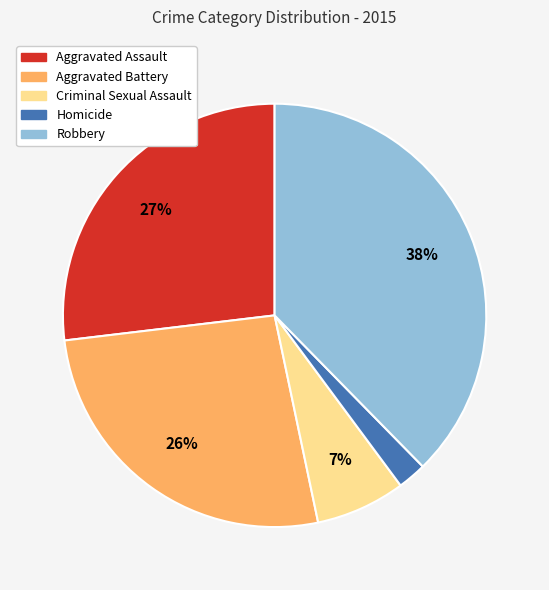

To the nearest percent, what percentage of the pie is Criminal Sexual Assault?

7%